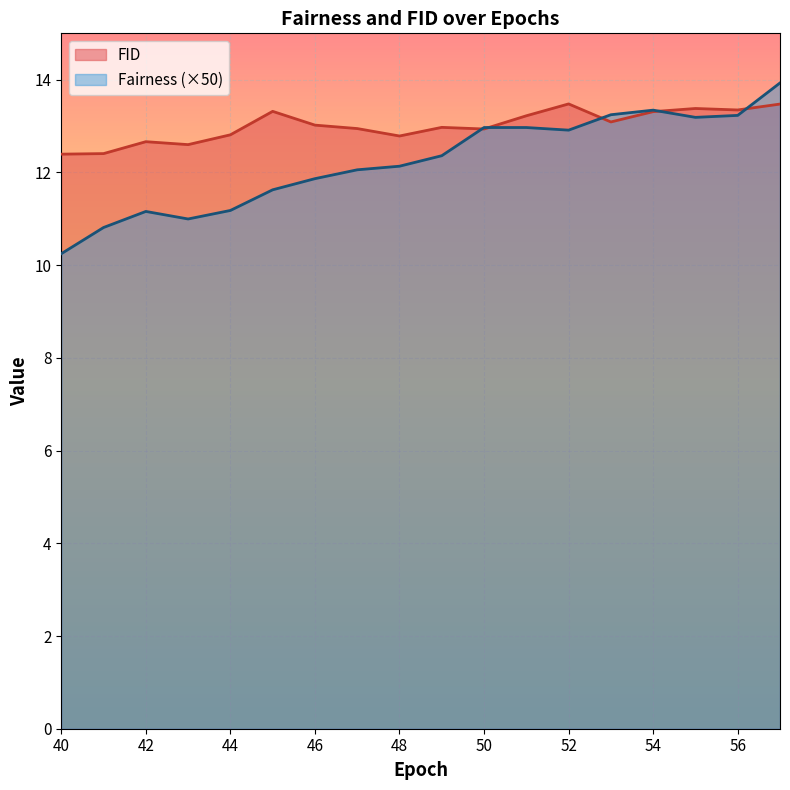

At which category is the sum across all series the highest?

57